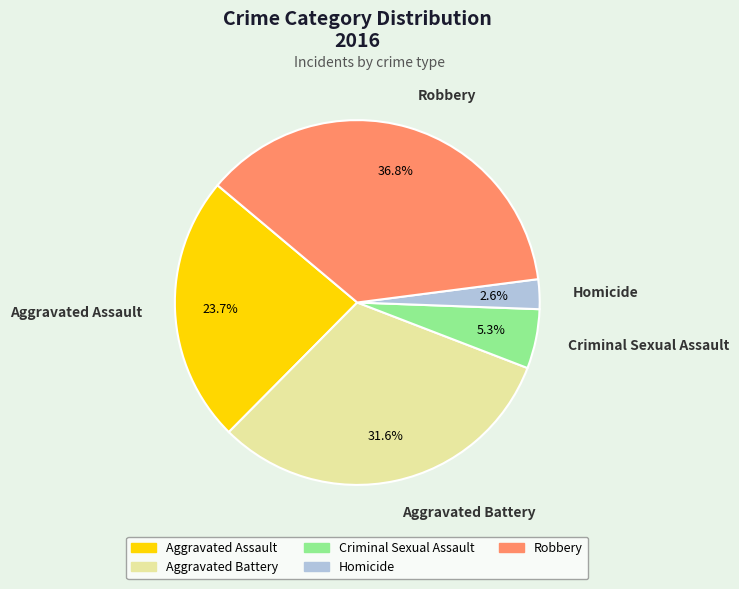

To the nearest percent, what is the difference between the Homicide and Aggravated Assault slice percentages?

21%